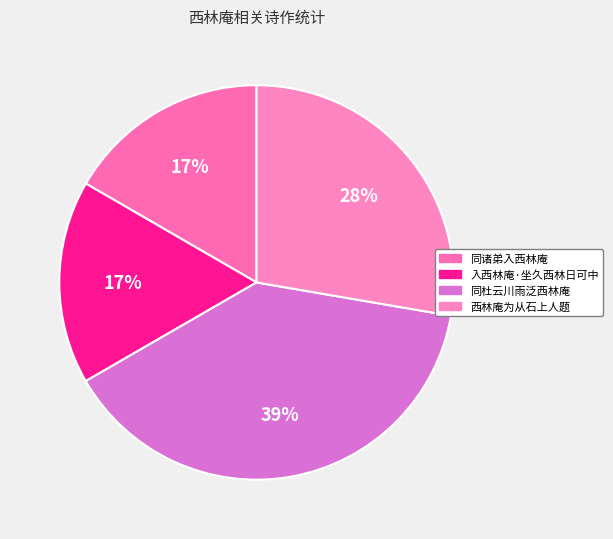

To the nearest percent, what is the combined percentage of 入西林庵·坐久西林日可中 and 同诸弟入西林庵?

33%